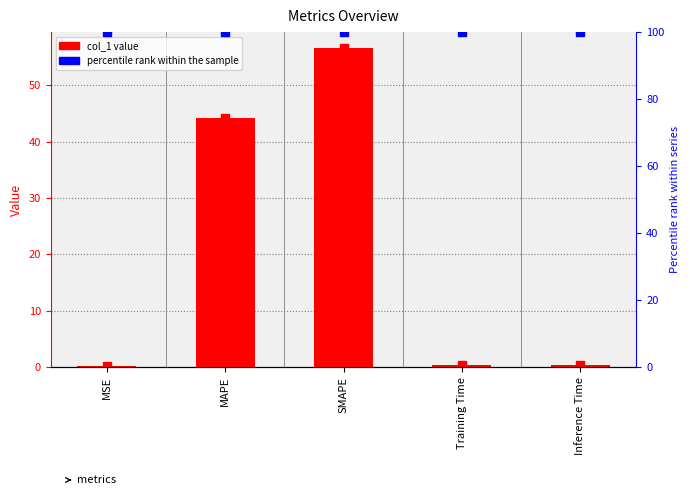

Does the chart contain stacked bars?

No